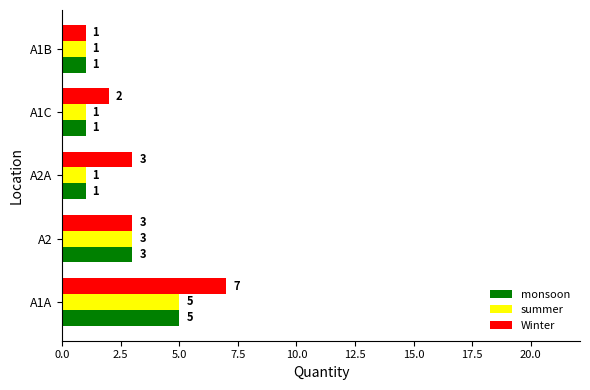

Where is summer nearest to the value 3?

A2